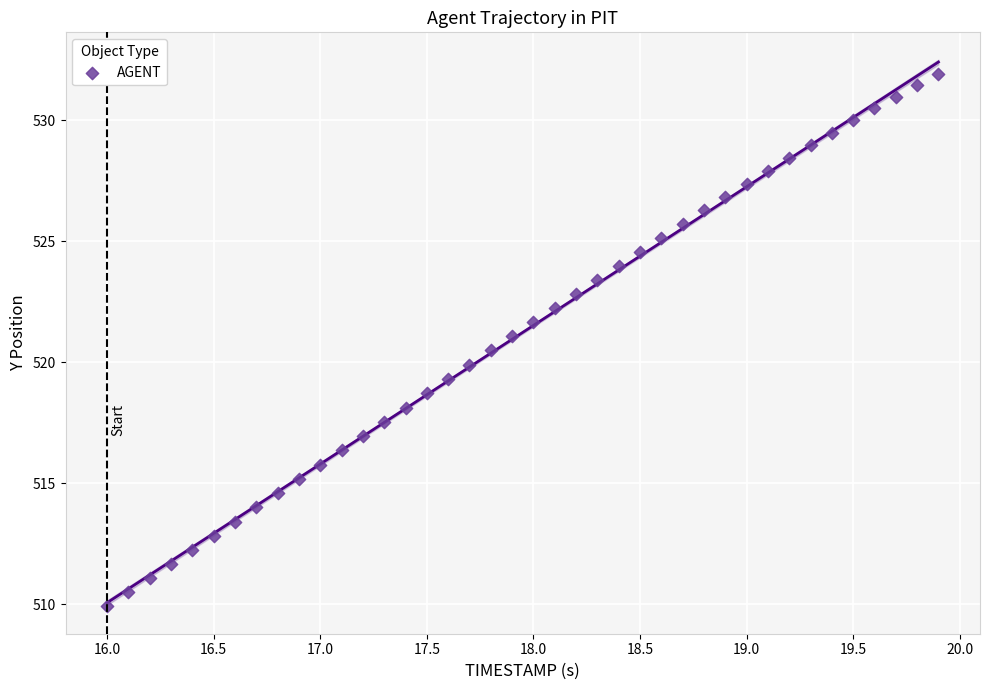

What is the range of Y values (max minus min)?

22.0